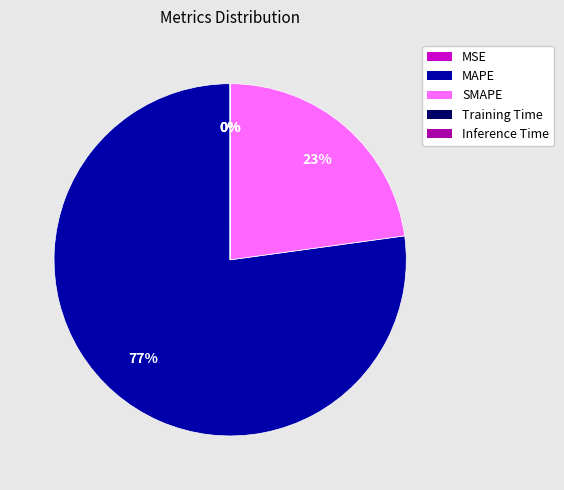

Is it true that MAPE is 87% of the pie?

False